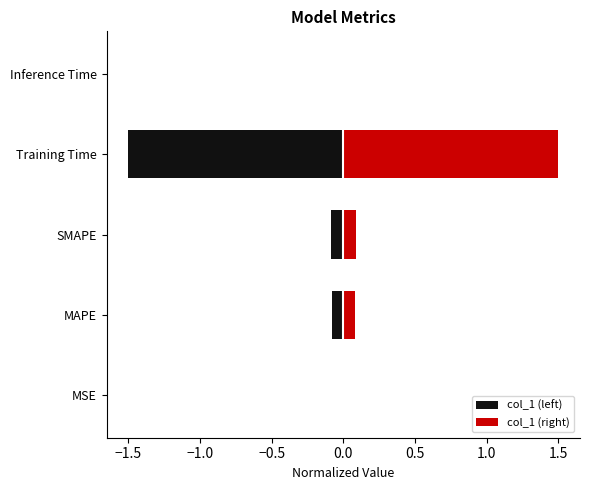

What are all the series names shown in the legend?

col_1 (left), col_1 (right)